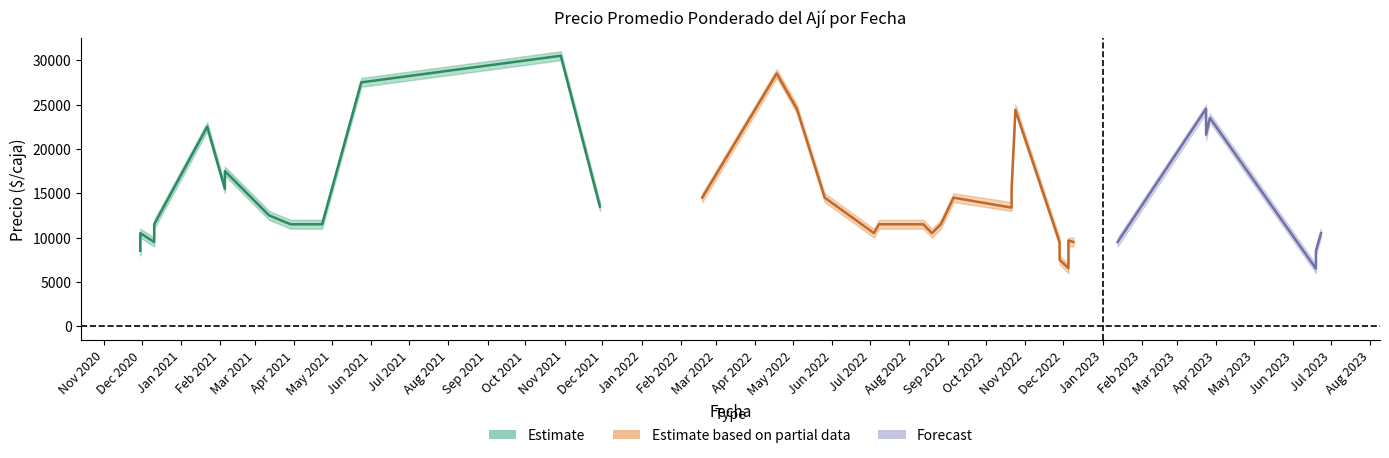

True or false: Precio minimo has more than 1 points higher than both neighbors.

True